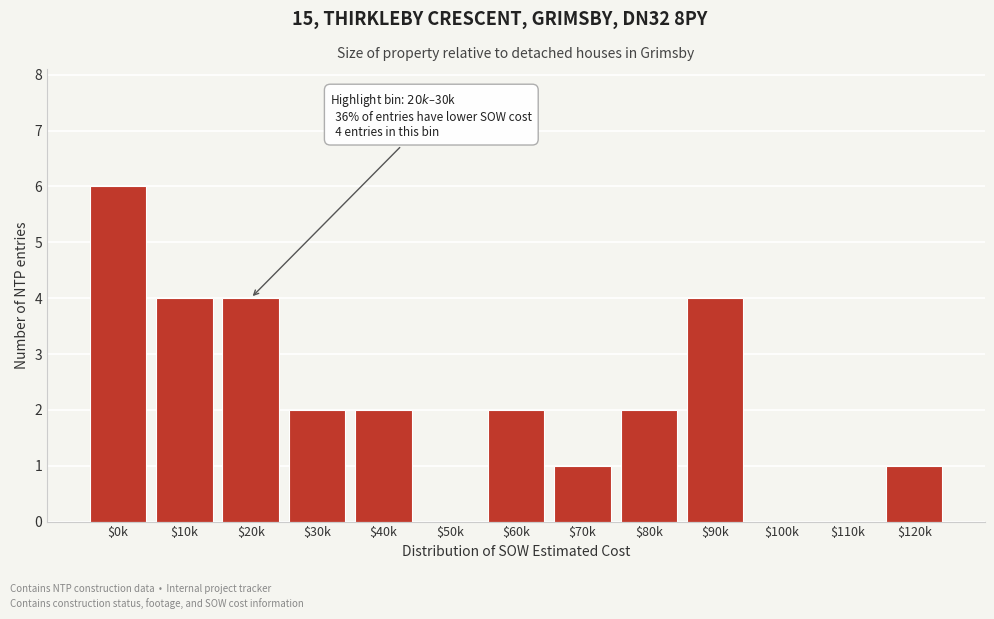

Is it true that the value at $70k is 1?

True